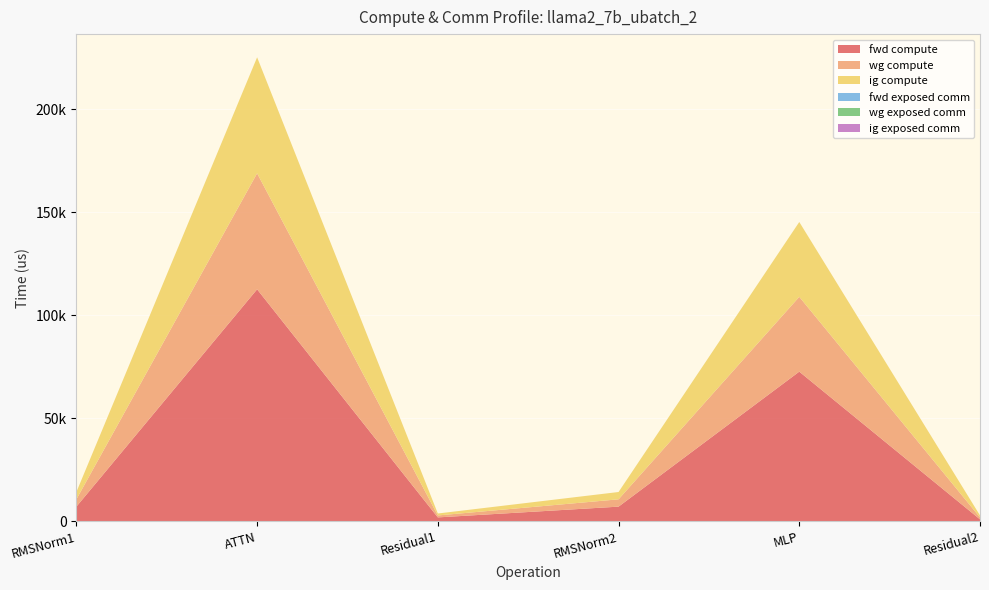

Reading right to left, what are all the values shown in this chart?

fwd compute: Residual2=944.0	MLP=72661.6	RMSNorm2=7106.4	Residual1=1888.0	ATTN=112644.5	RMSNorm1=7106.4
wg compute: Residual2=944.0	MLP=36330.8	RMSNorm2=3553.2	Residual1=944.0	ATTN=56322.3	RMSNorm1=3553.2
ig compute: Residual2=944.0	MLP=36330.8	RMSNorm2=3553.2	Residual1=944.0	ATTN=56322.3	RMSNorm1=3553.2
fwd exposed comm: Residual2=0.0	MLP=0.0	RMSNorm2=0.0	Residual1=0.0	ATTN=0.0	RMSNorm1=0.0
wg exposed comm: Residual2=0.0	MLP=0.0	RMSNorm2=0.0	Residual1=0.0	ATTN=0.0	RMSNorm1=0.0
ig exposed comm: Residual2=0.0	MLP=0.0	RMSNorm2=0.0	Residual1=0.0	ATTN=0.0	RMSNorm1=0.0